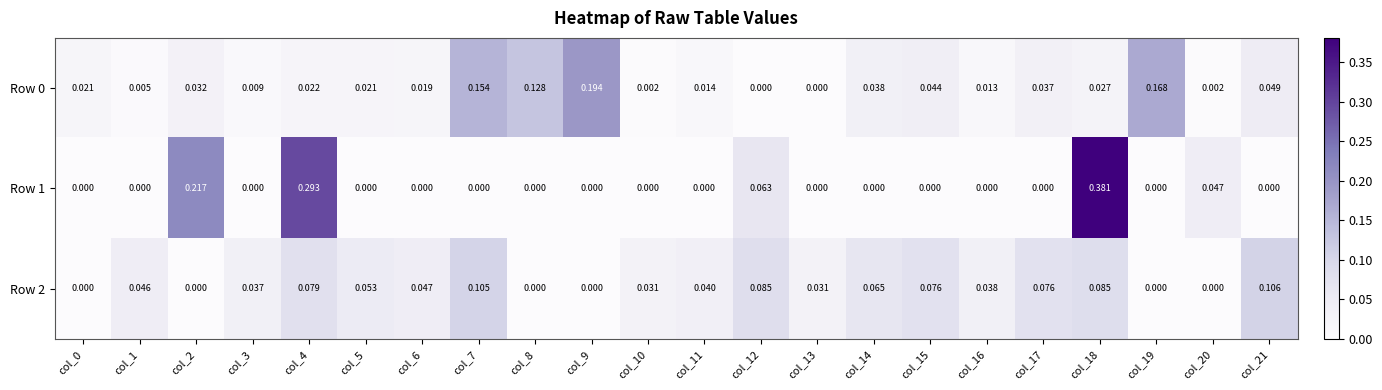

Which category has the highest value across all series?

col_18